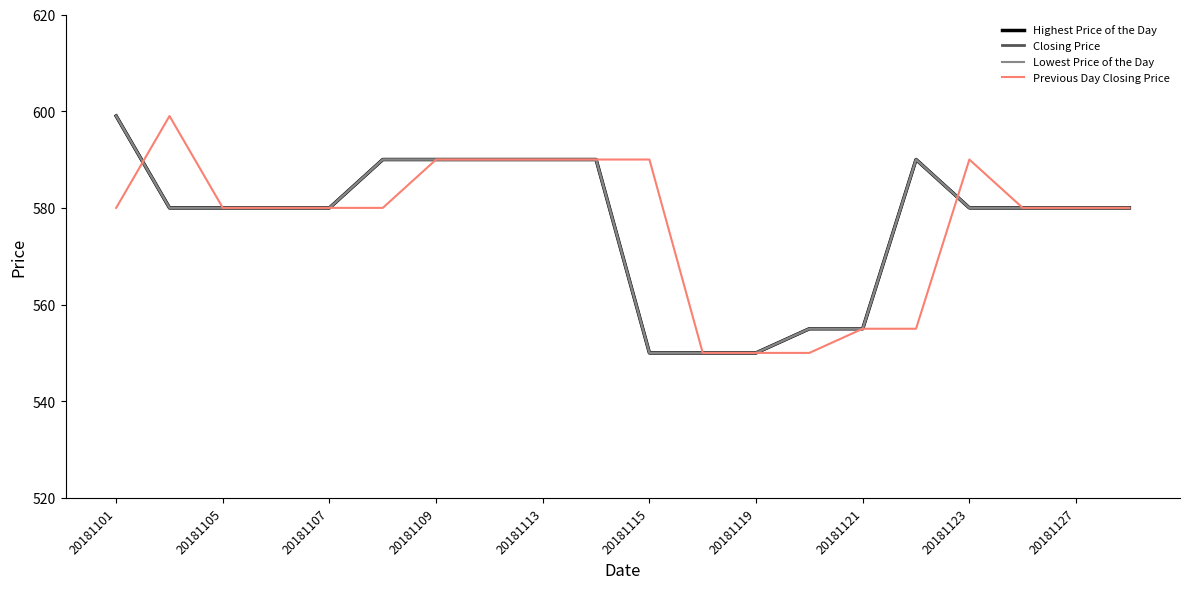

What is the approximate value of Previous Day Closing Price at 15, to the nearest 10?

560